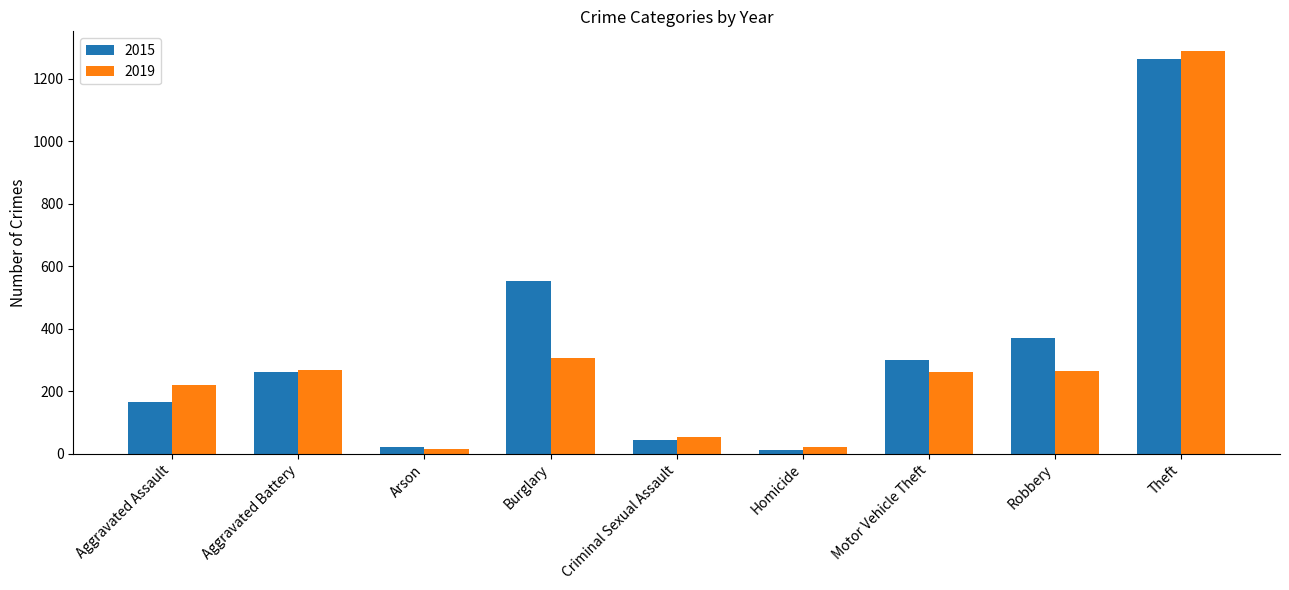

At which category does the chart reach its peak across all series?

Theft